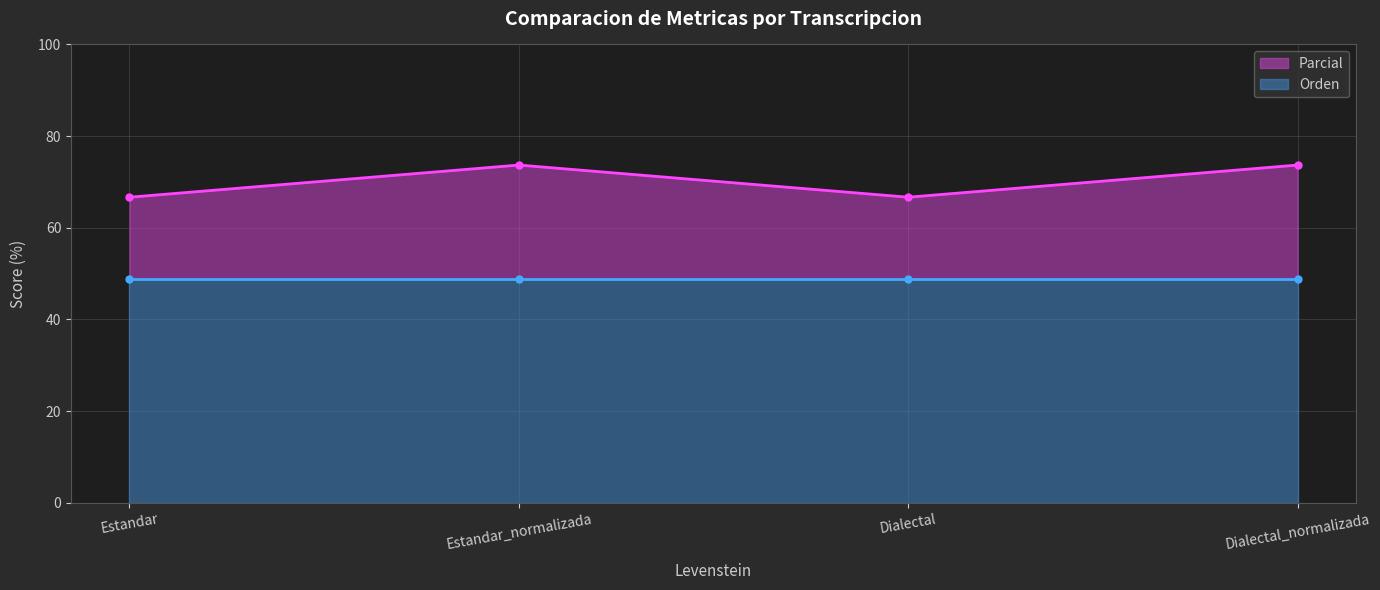

List the labels in order of value, largest first.

Estandar_normalizada, Dialectal_normalizada, Estandar, Dialectal